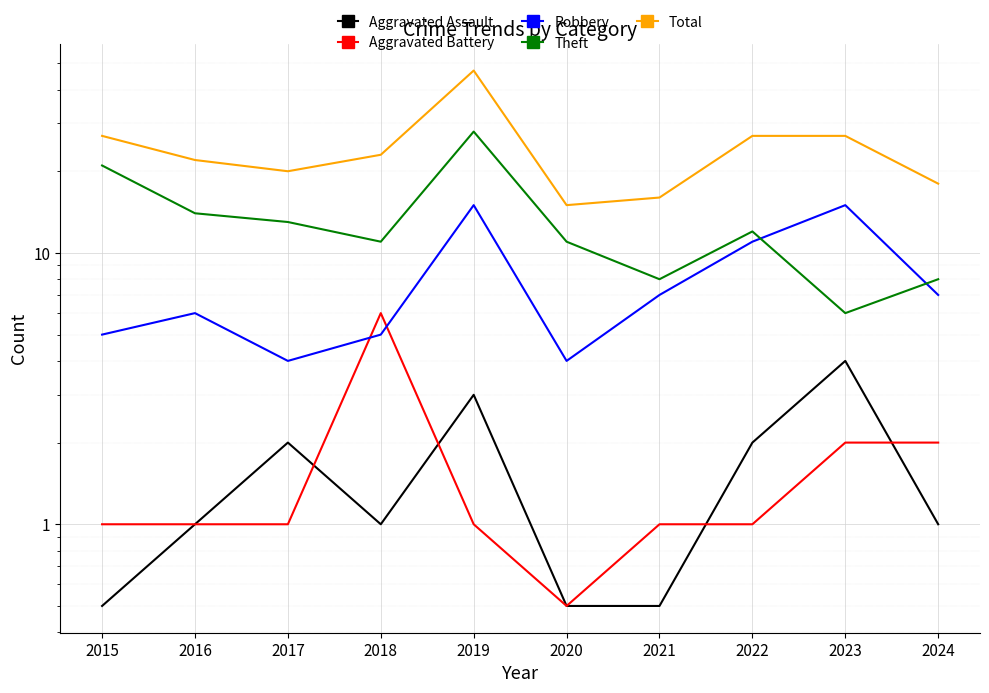

What is the difference between the Total values at 2022 and 2020?

12.0